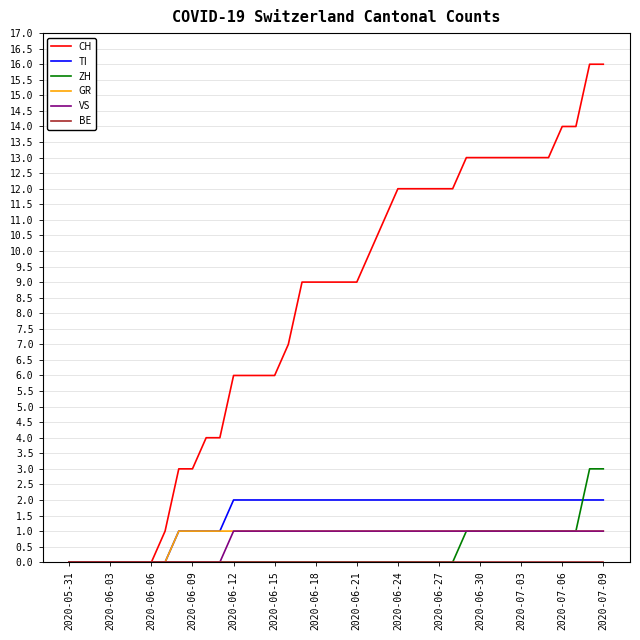

What is the difference between the maximum and minimum values in the CH series?

16